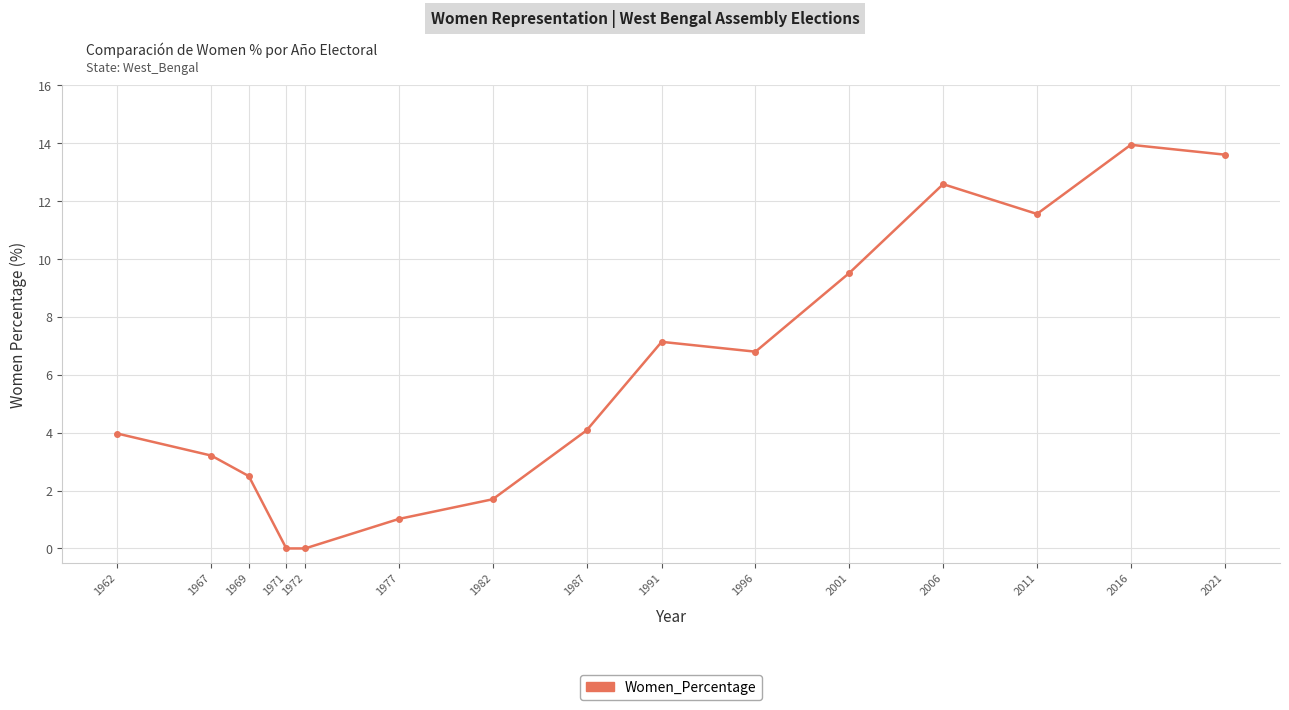

What is the value of the 12th point from the left?

12.6